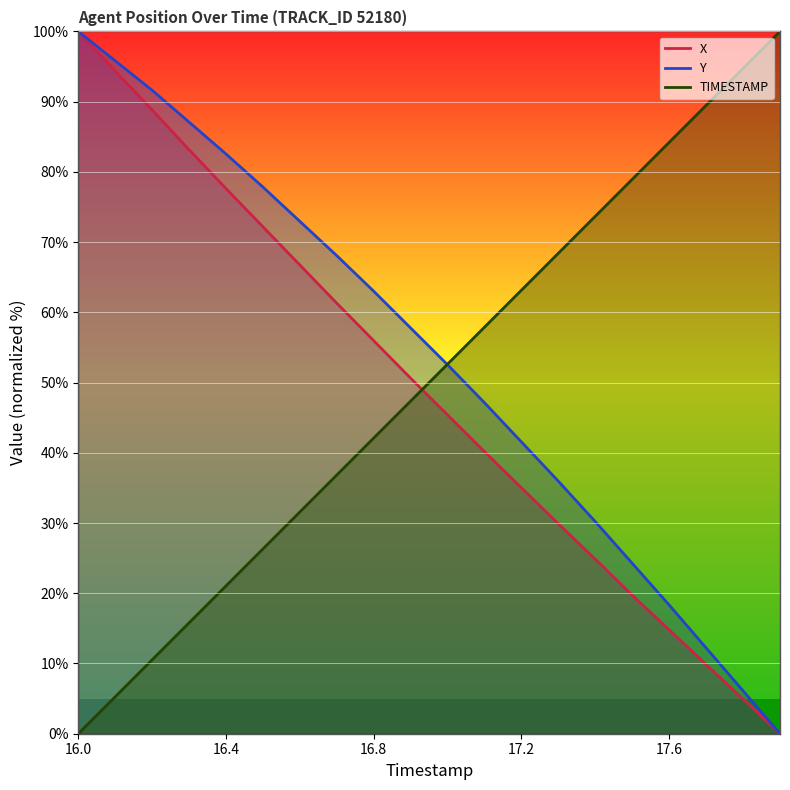

What is the sum of all TIMESTAMP values?

1000.0